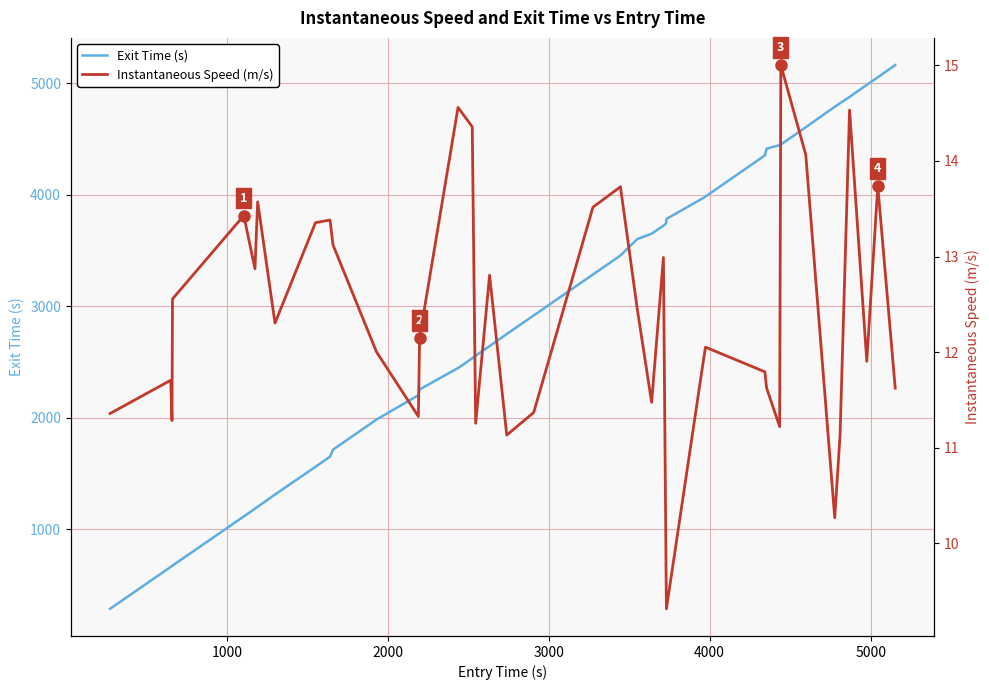

What are all the series names shown in the legend?

Exit Time (s), Instantaneous Speed (m/s)